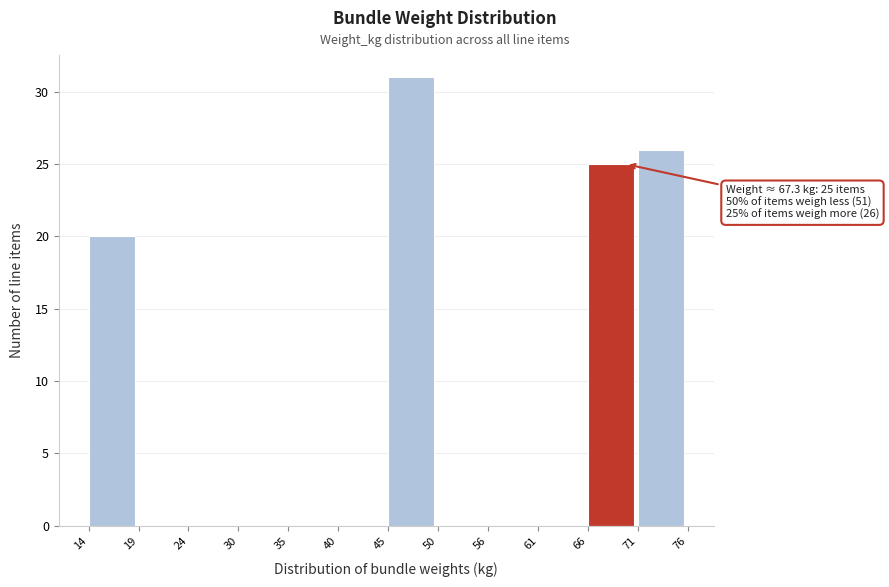

Which range on the x-axis has the tallest bar?

45 to 50